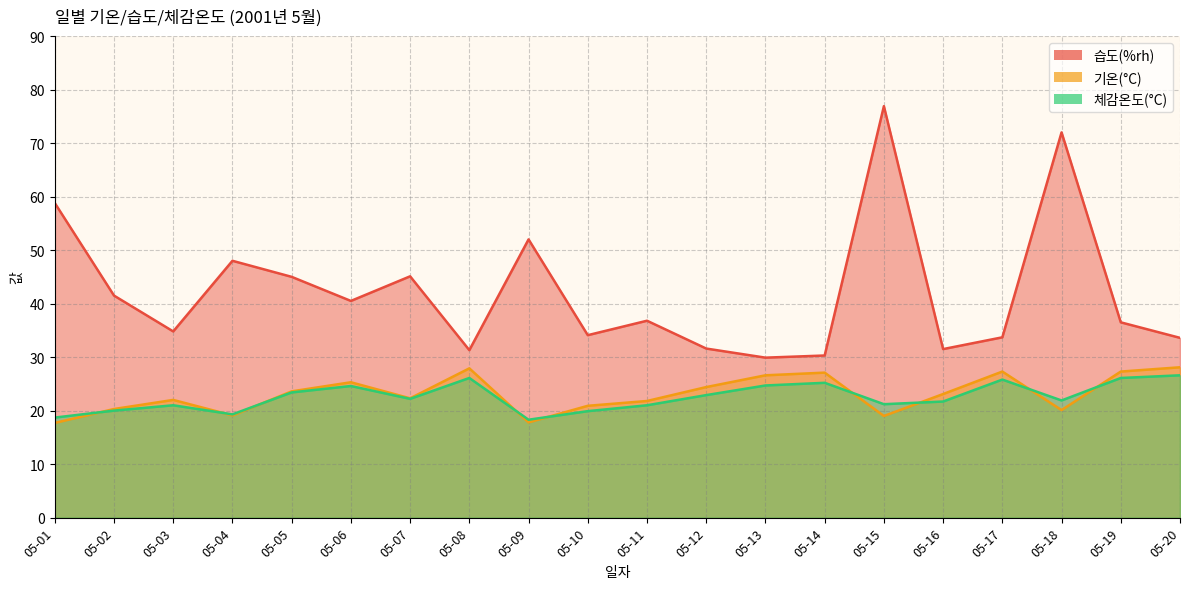

Reading left to right, list all the values displayed in this chart.

습도(%rh): 58.8	41.5	34.8	48.0	45.0	40.5	45.1	31.3	52.0	34.1	36.8	31.6	29.9	30.3	76.9	31.5	33.7	72.0	36.5	33.6
기온(°C): 17.7	20.3	22.0	19.1	23.6	25.3	22.3	27.9	17.8	20.9	21.8	24.4	26.6	27.1	19.0	23.1	27.3	20.1	27.3	28.1
체감온도(°C): 18.7	20.0	21.0	19.3	23.4	24.6	22.2	26.1	18.3	19.9	21.0	22.9	24.7	25.2	21.2	21.7	25.8	21.9	26.1	26.6